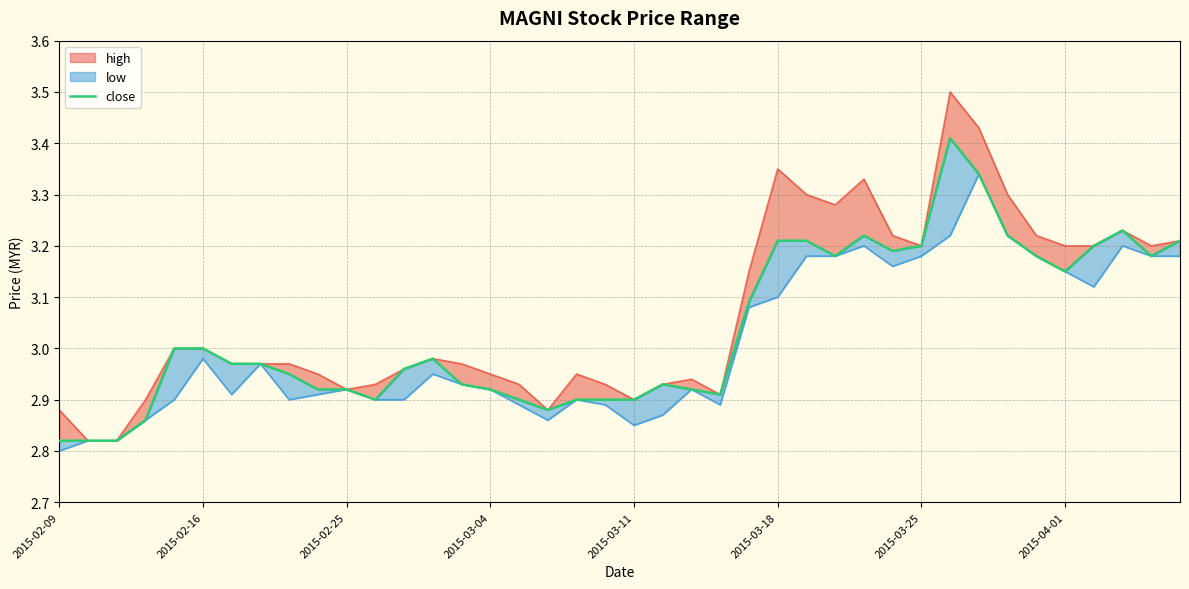

Which label corresponds to the smallest value in the chart?

2015-02-09